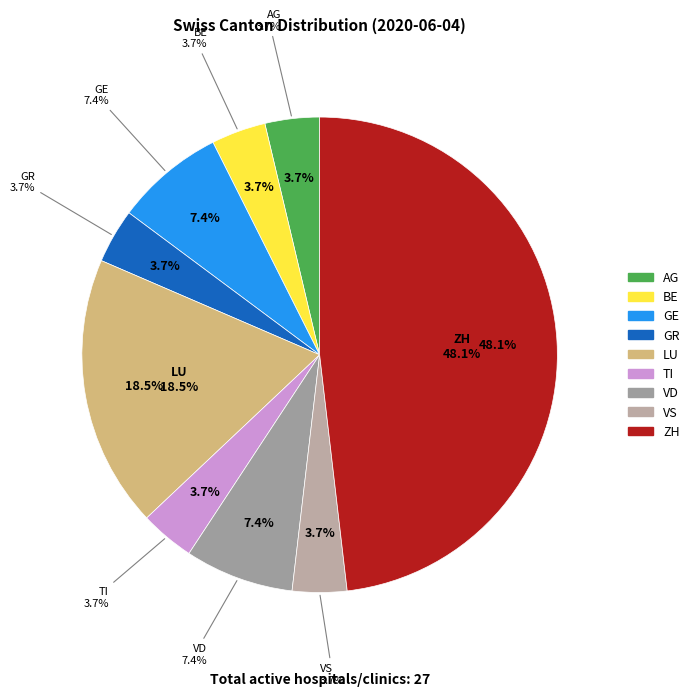

Combined, do TI and GR account for over 50%?

No